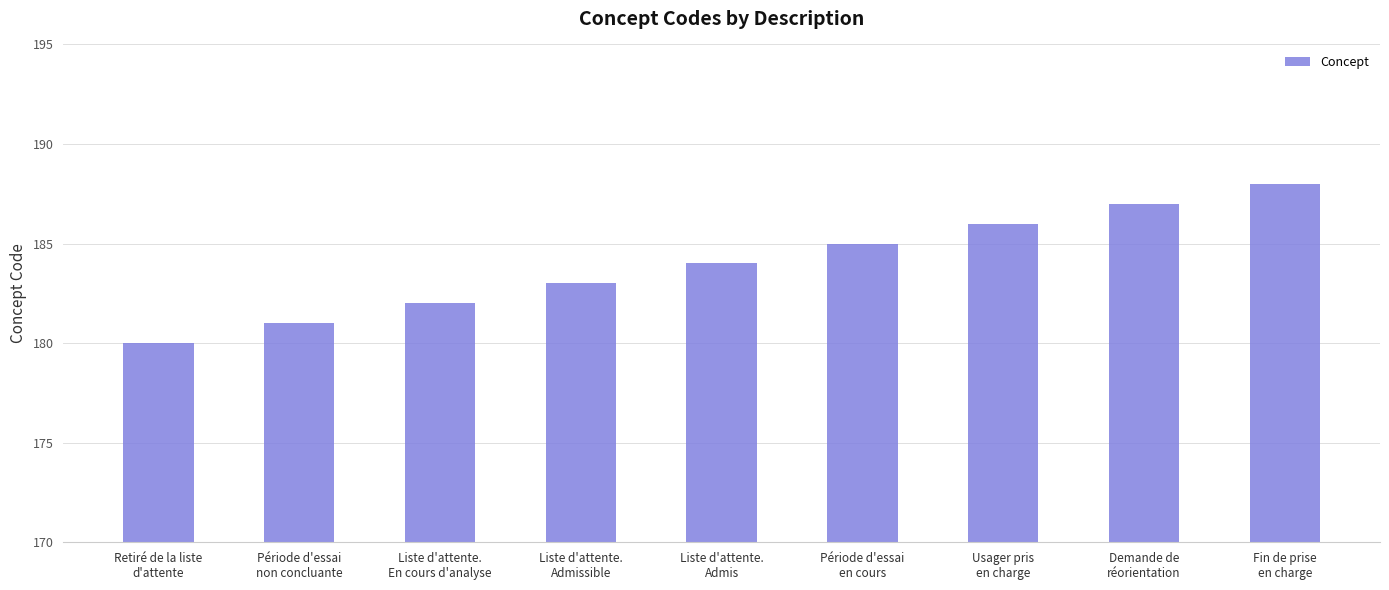

What is the label of the 6th bar from the left?

Période d'essai
en cours